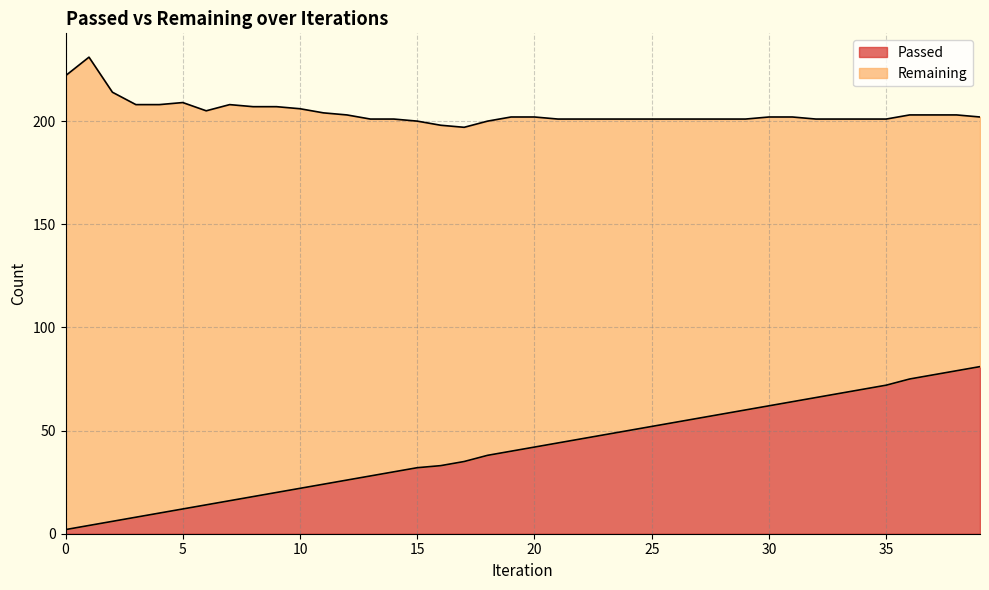

The chart shows a value of 36 at 35. True or false?

False